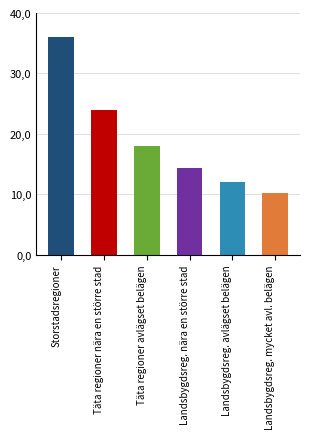

Reading right to left, transcribe all the data shown in this chart.

10.3	12.0	14.4	18.0	24.0	36.0